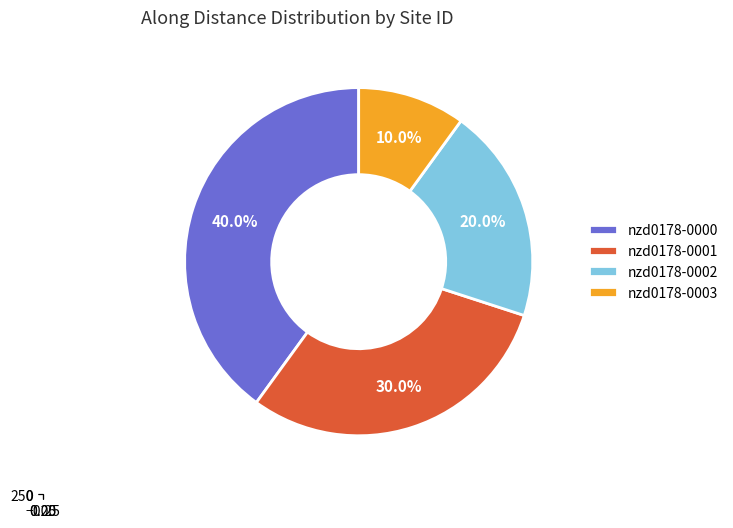

Is there any slice that represents more than half of the pie?

No